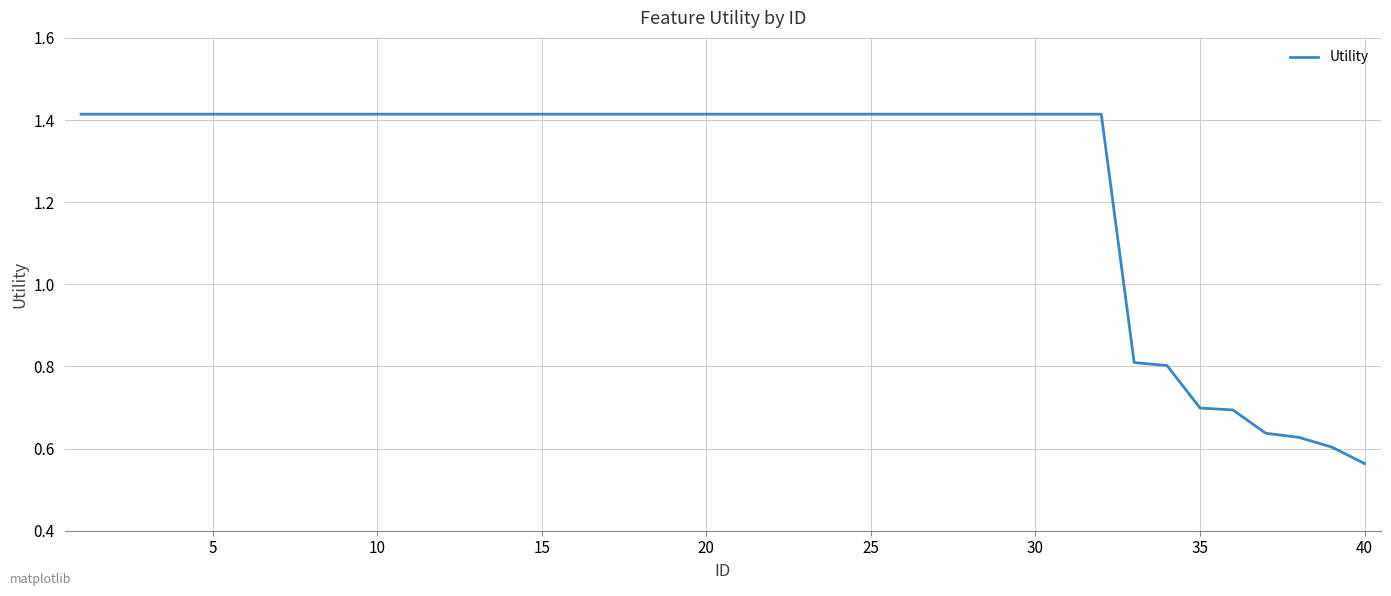

What is the difference between the maximum and minimum values?

0.9